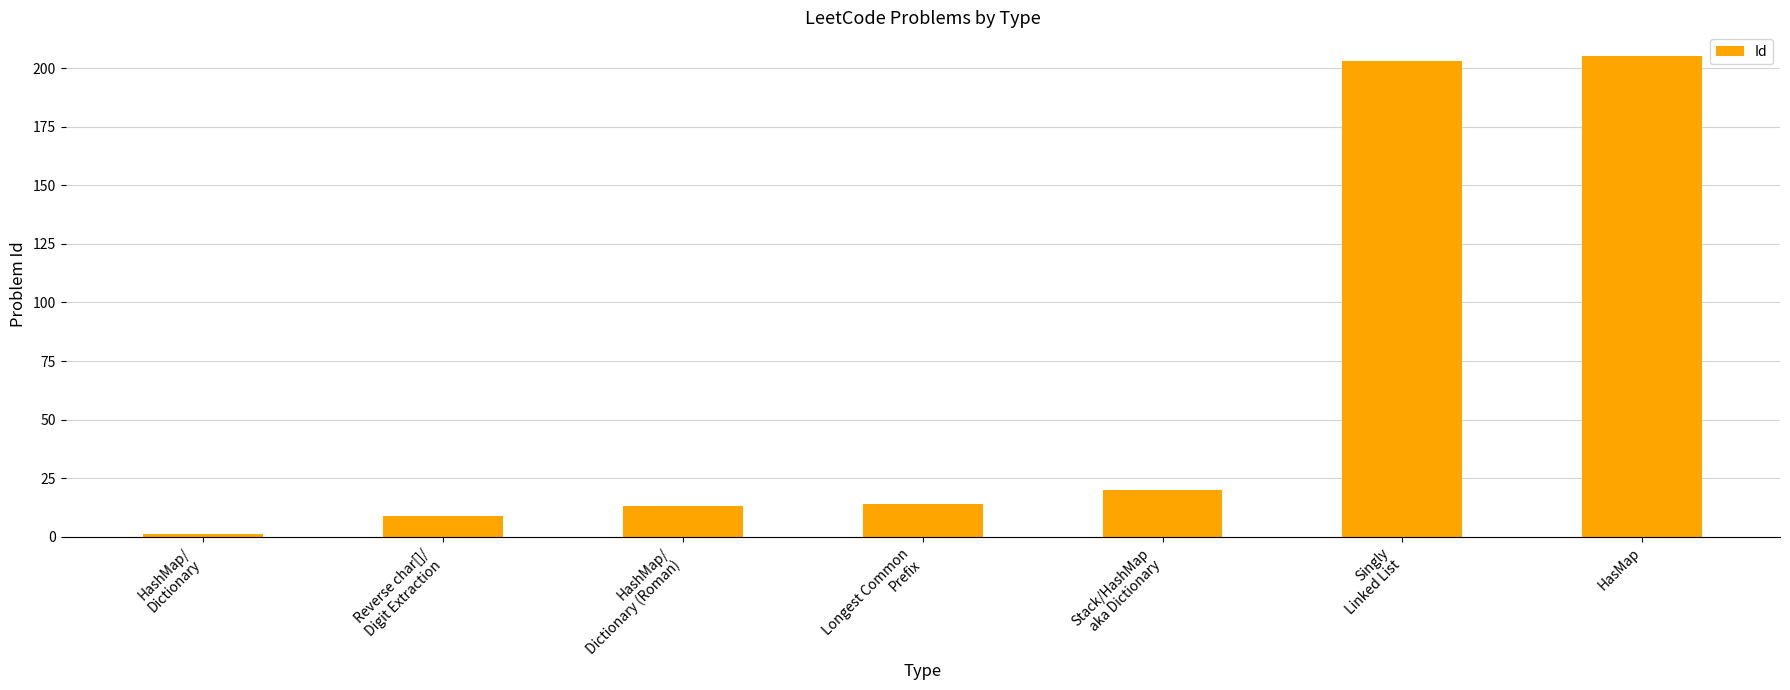

Which category has the highest value across all series?

HasMap